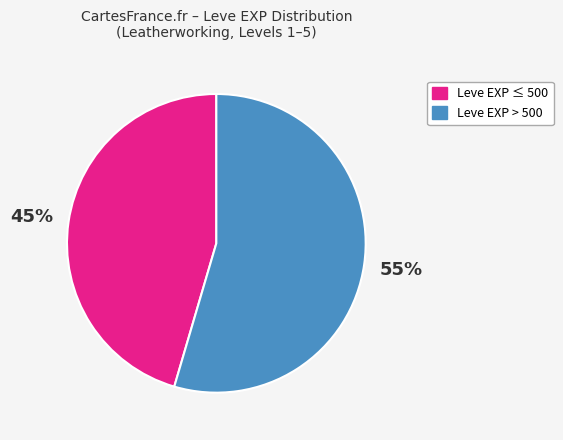

To the nearest percent, what is the average slice percentage?

50%